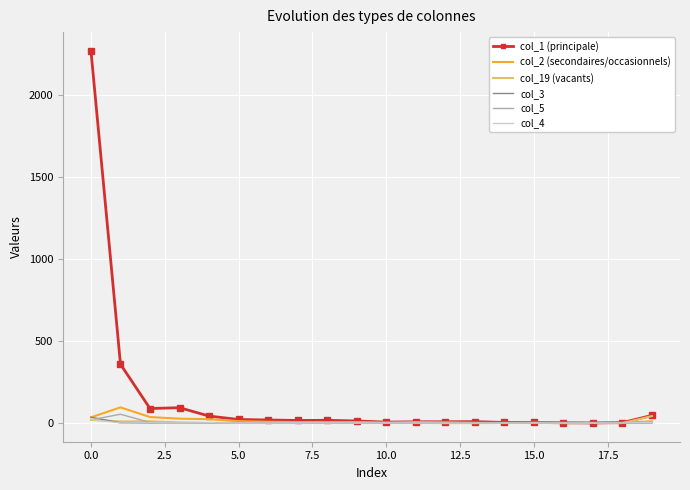

Which series has the largest total across all categories?

col_1 (principale)